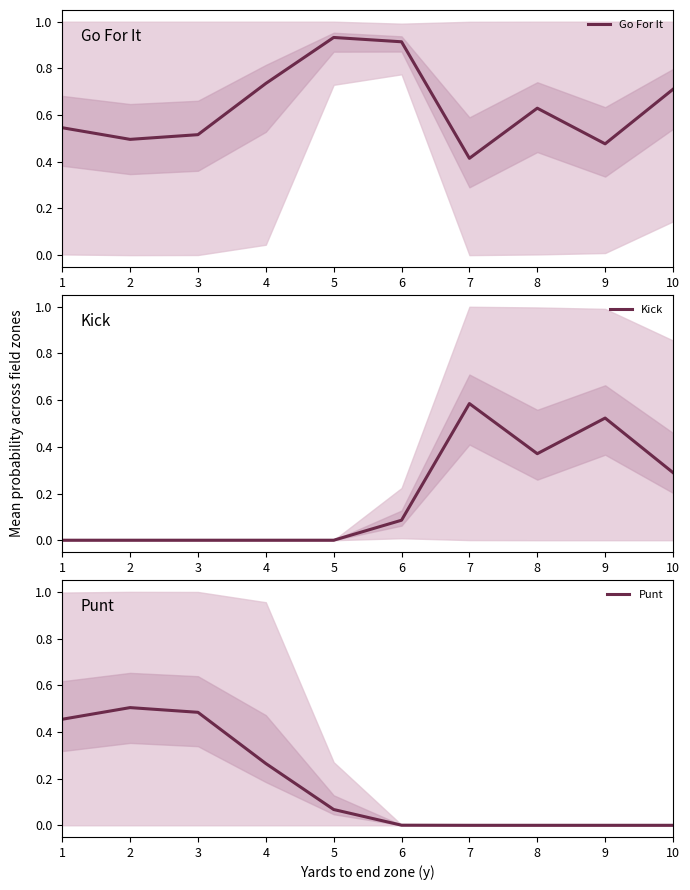

The value of Kick at 3 is 0.4. True or false?

False